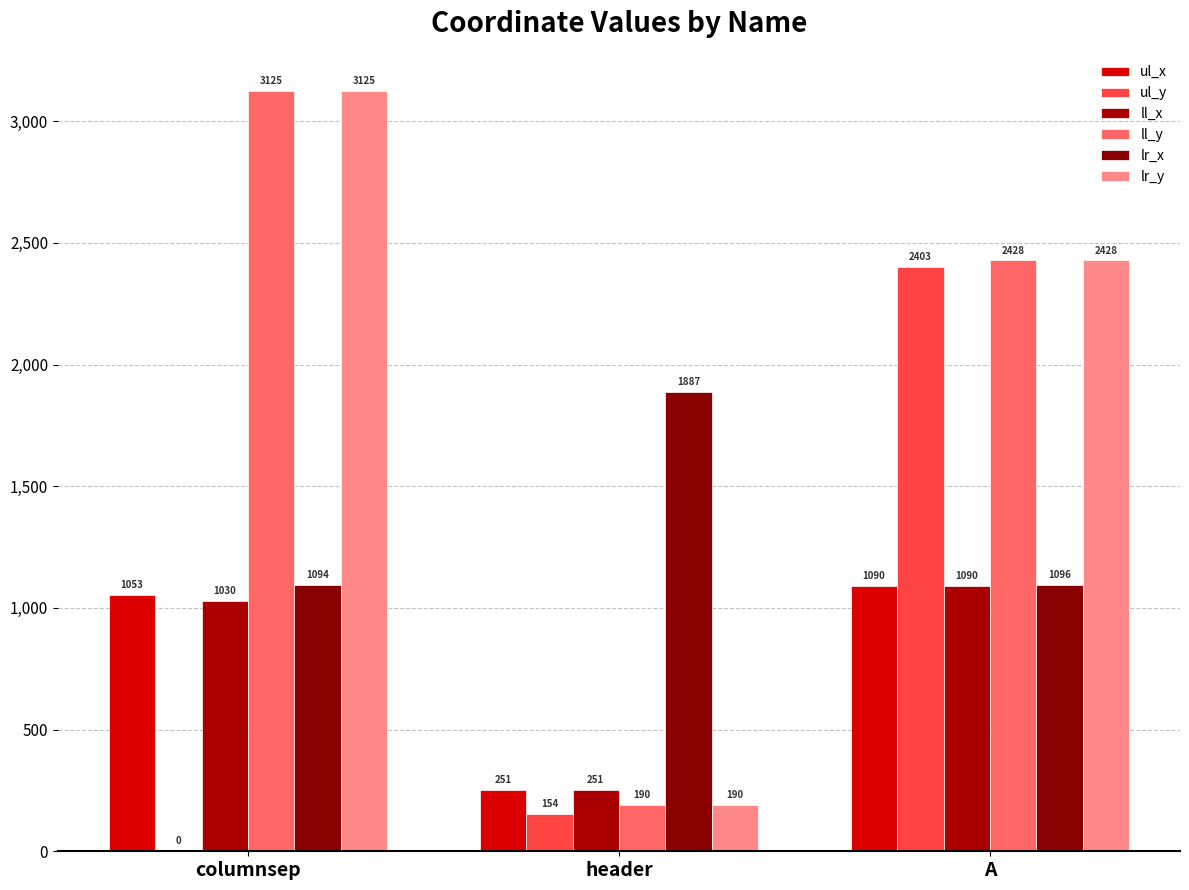

What is the sum of the ll_x values at A and columnsep?

2120